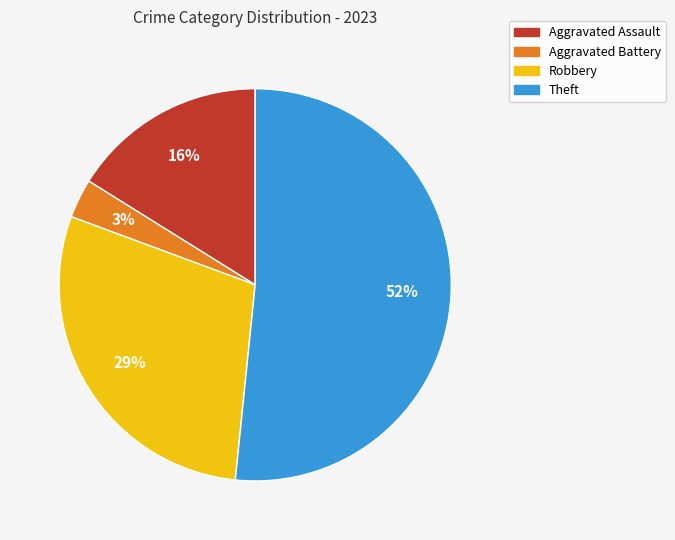

What is the smallest slice in the pie chart?

Aggravated Battery